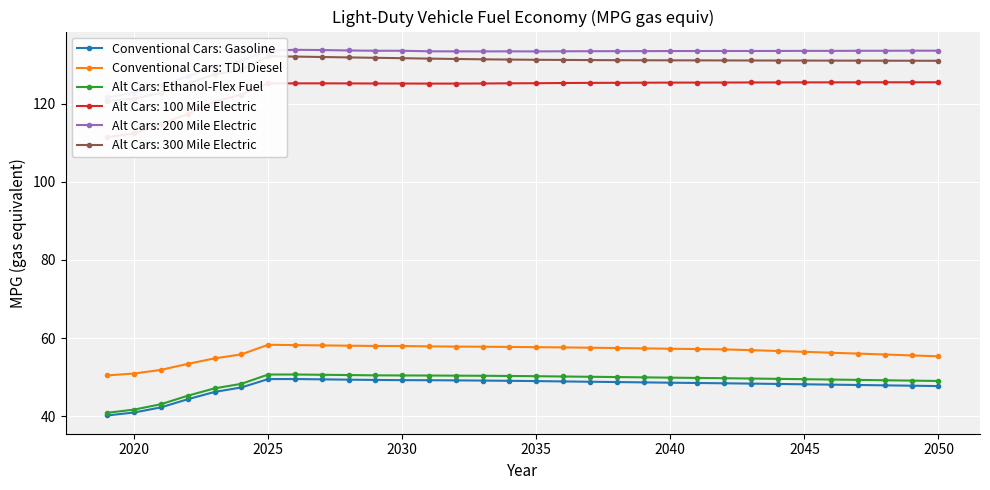

True or false: Conventional Cars: TDI Diesel and Conventional Cars: Gasoline intersect in this chart.

False